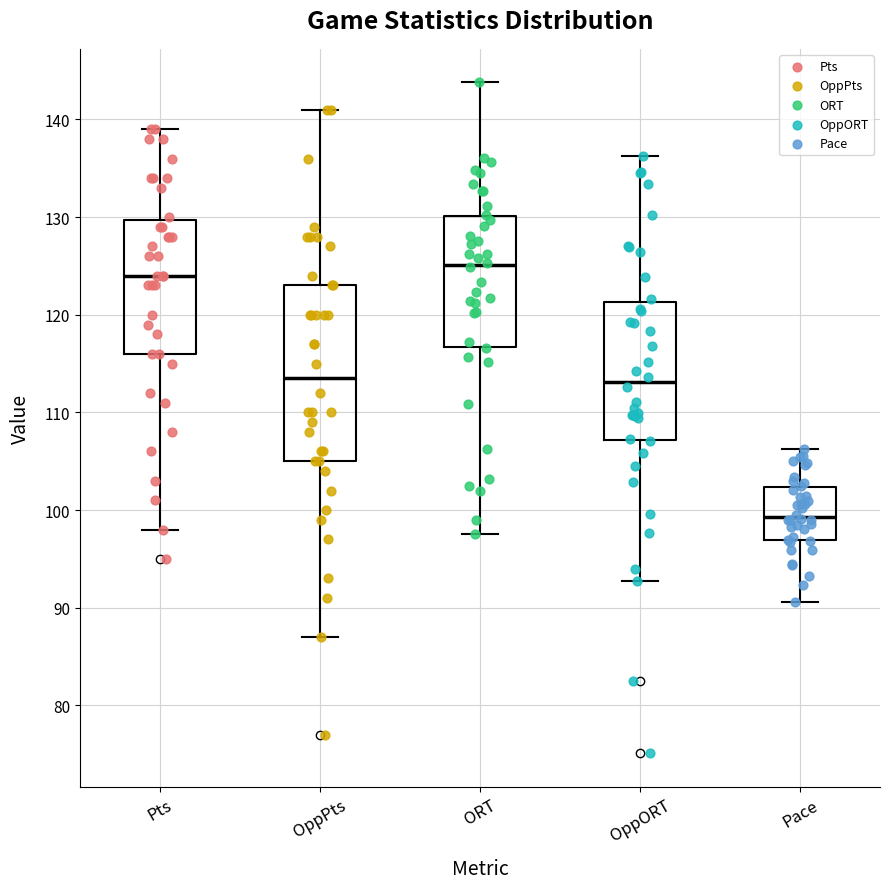

Reading left to right, read every box against the y-axis: the position of its median line, the range the box covers, and the ends of its whiskers. The values are not printed on the chart, so give them approximately, as read against the axis.

Pts: median 124, box 116 to 130, whiskers 98 to 139
OppPts: median 114, box 105 to 123, whiskers 87 to 141
ORT: median 125, box 117 to 130, whiskers 98 to 144
OppORT: median 113, box 107 to 121, whiskers 93 to 136
Pace: median 99, box 97 to 102, whiskers 91 to 106